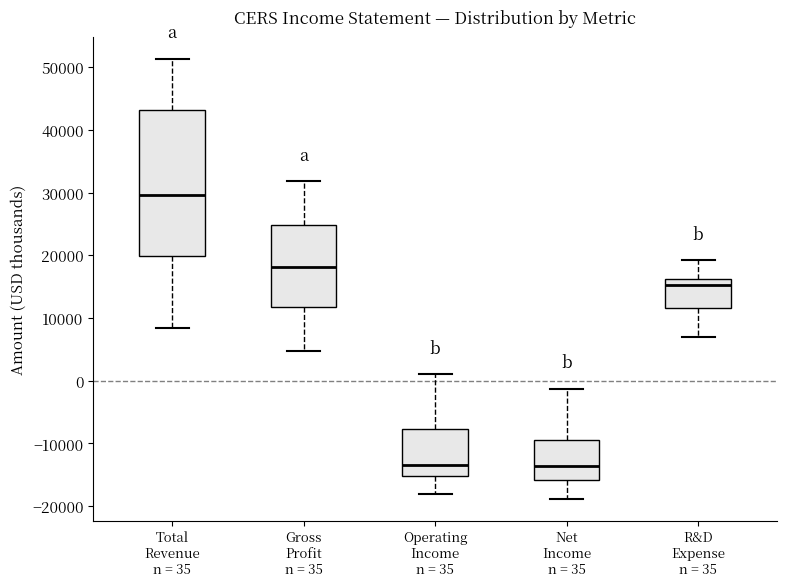

Which box has the highest median line?

Total Revenue n = 35